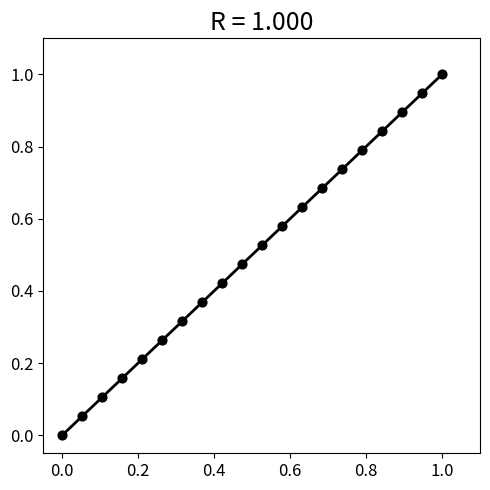

What is the range of X values (max minus min)?

1.0